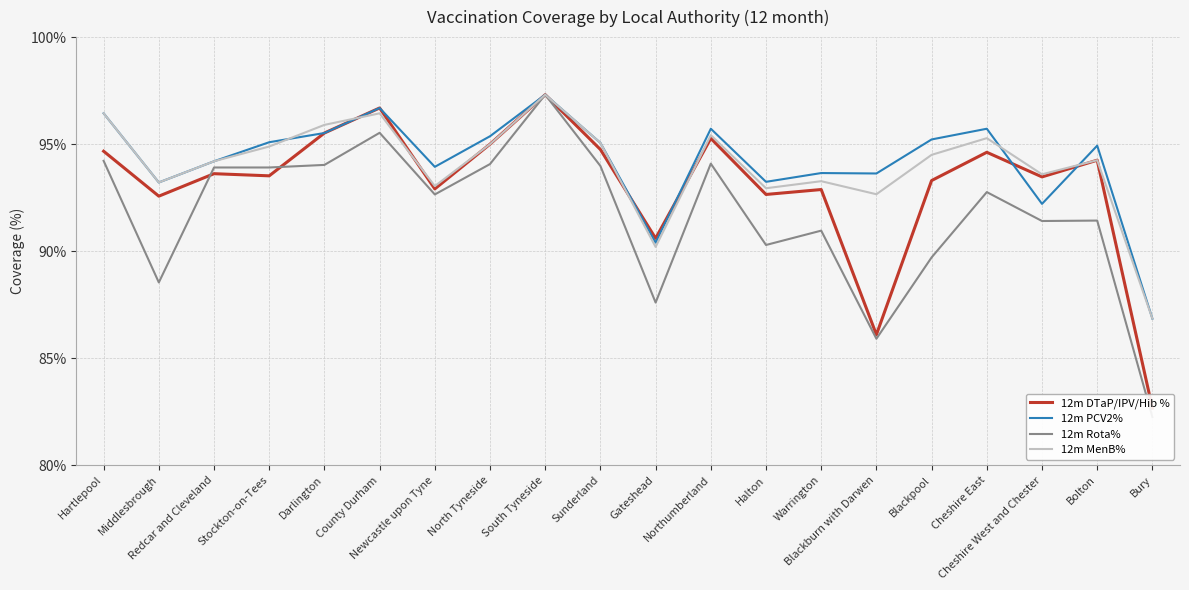

List the labels in order of 12m MenB% value, largest first.

South Tyneside, Hartlepool, County Durham, Darlington, Northumberland, Cheshire East, Sunderland, North Tyneside, Stockton-on-Tees, Blackpool, Bolton, Redcar and Cleveland, Cheshire West and Chester, Warrington, Middlesbrough, Newcastle upon Tyne, Halton, Blackburn with Darwen, Gateshead, Bury